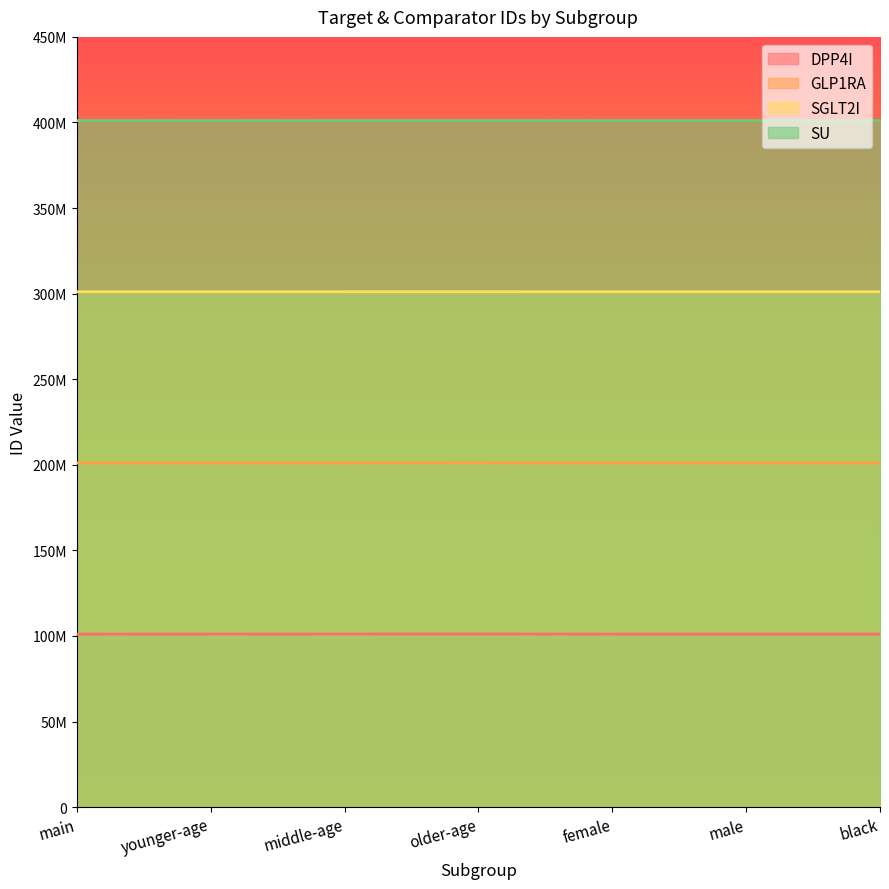

List the series in order of their peak value, highest first.

SU, SGLT2I, GLP1RA, DPP4I